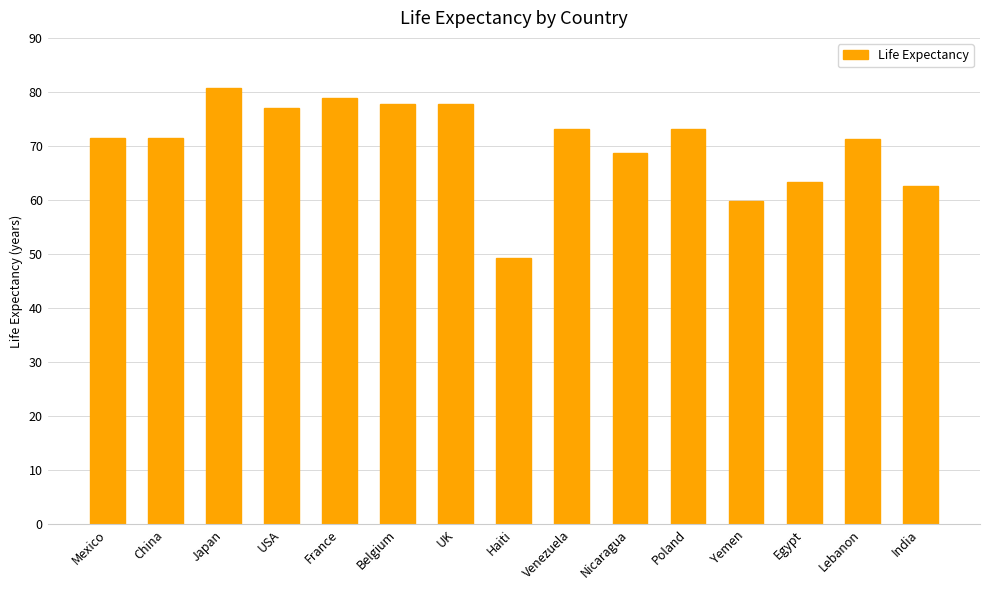

The value at India is 62.5. True or false?

True